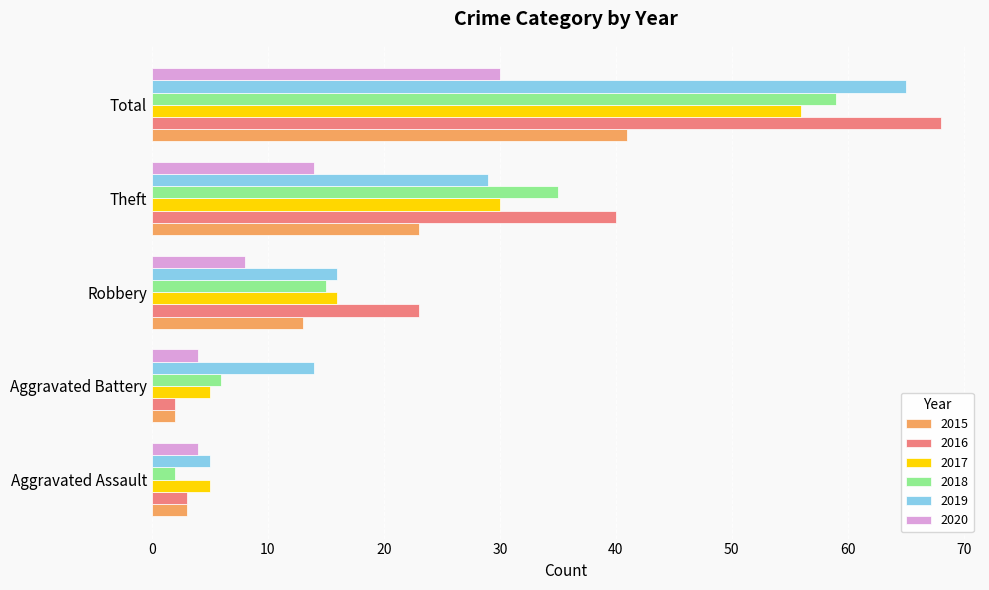

What is the spread (max minus min) of values at Robbery?

15